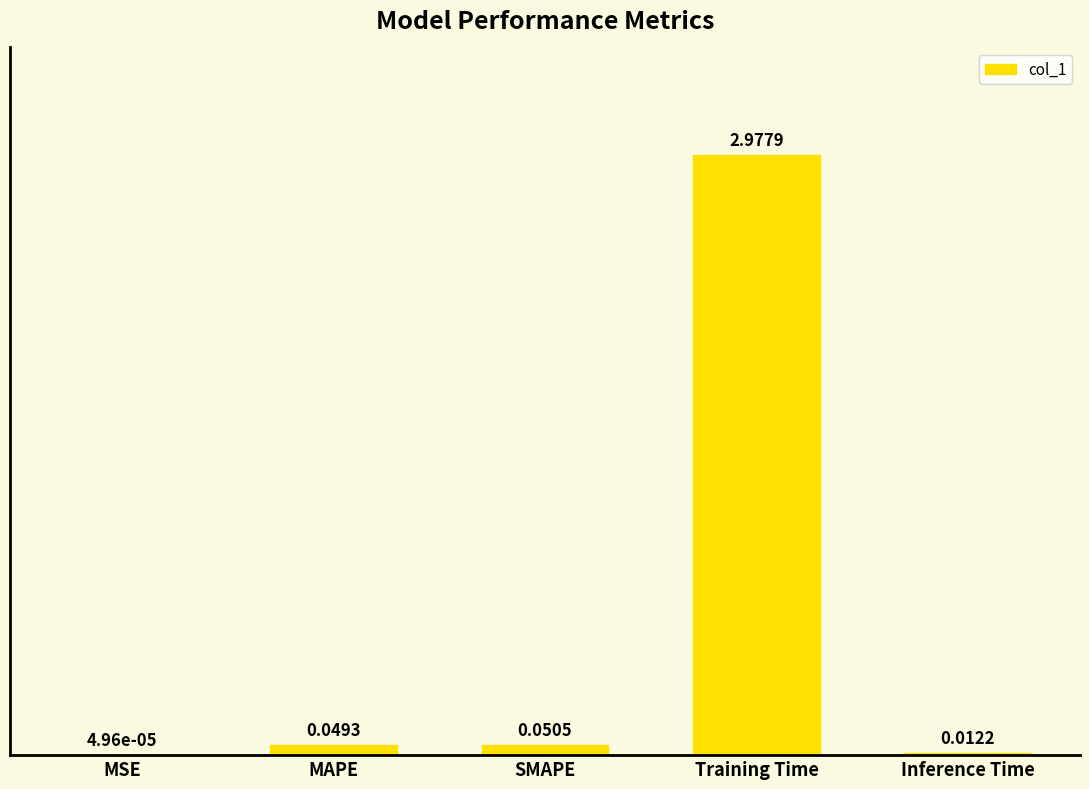

Where is the data nearest to the value 1?

SMAPE